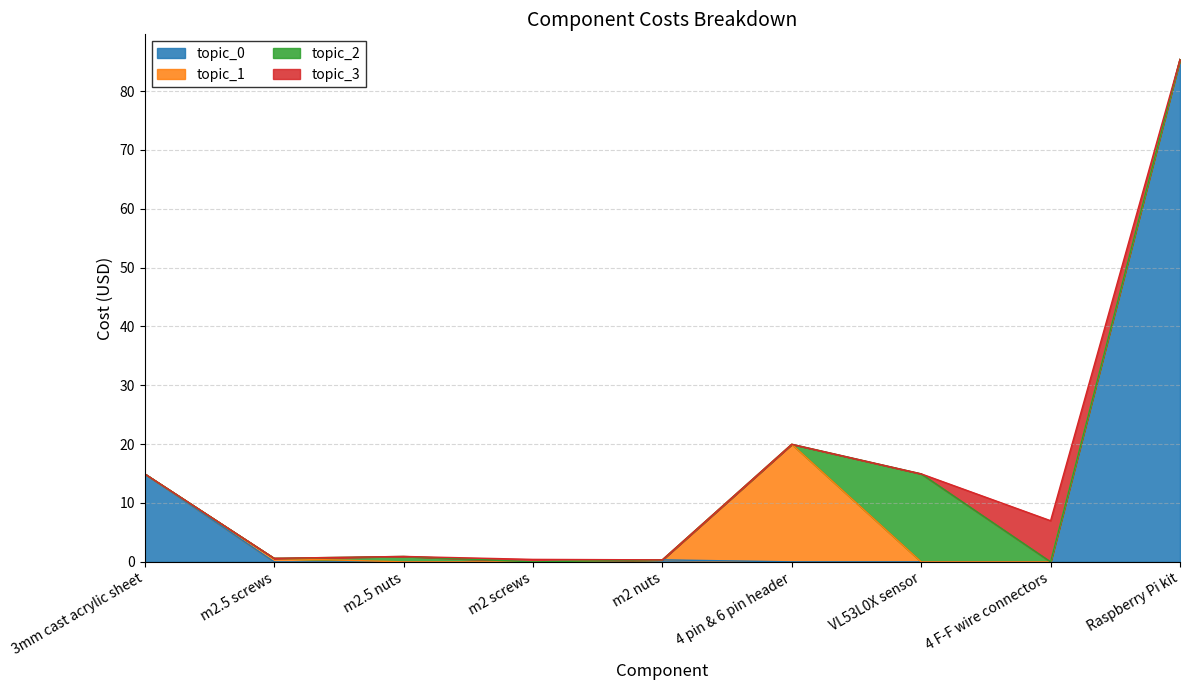

How many points are higher than both their immediate neighbors (excluding endpoints)?

2